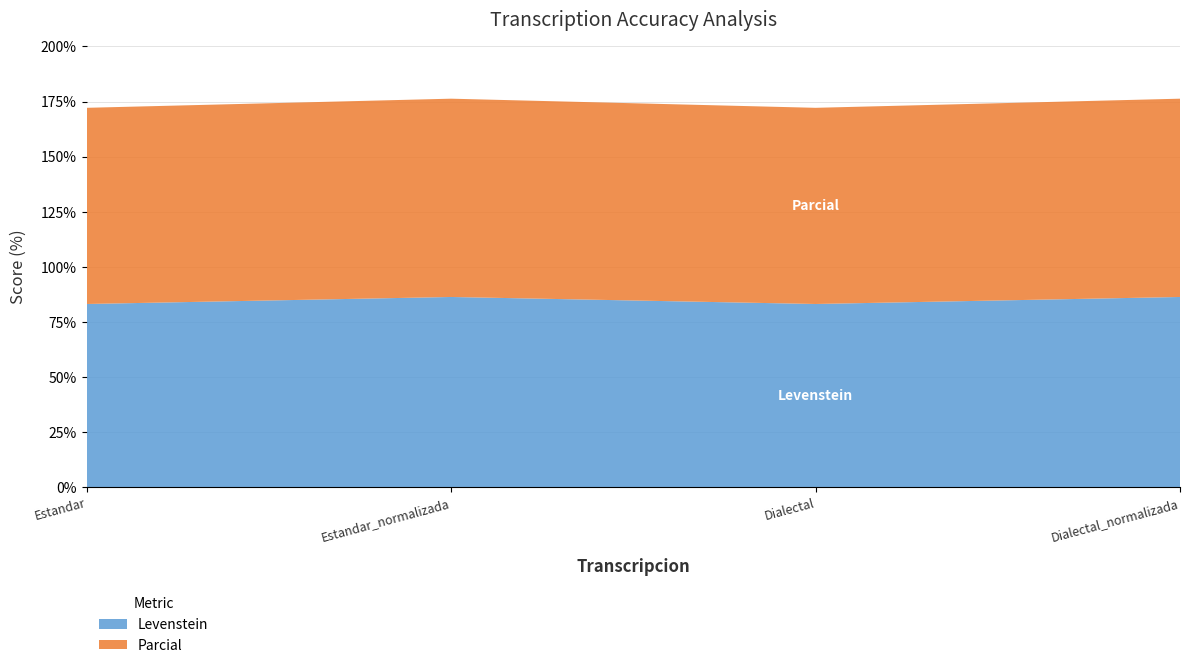

Reading left to right, extract all data points from this chart.

Levenstein: Estandar=83.1	Estandar_normalizada=86.3	Dialectal=83.1	Dialectal_normalizada=86.3
Parcial: Estandar=89.0	Estandar_normalizada=90.0	Dialectal=89.0	Dialectal_normalizada=90.0